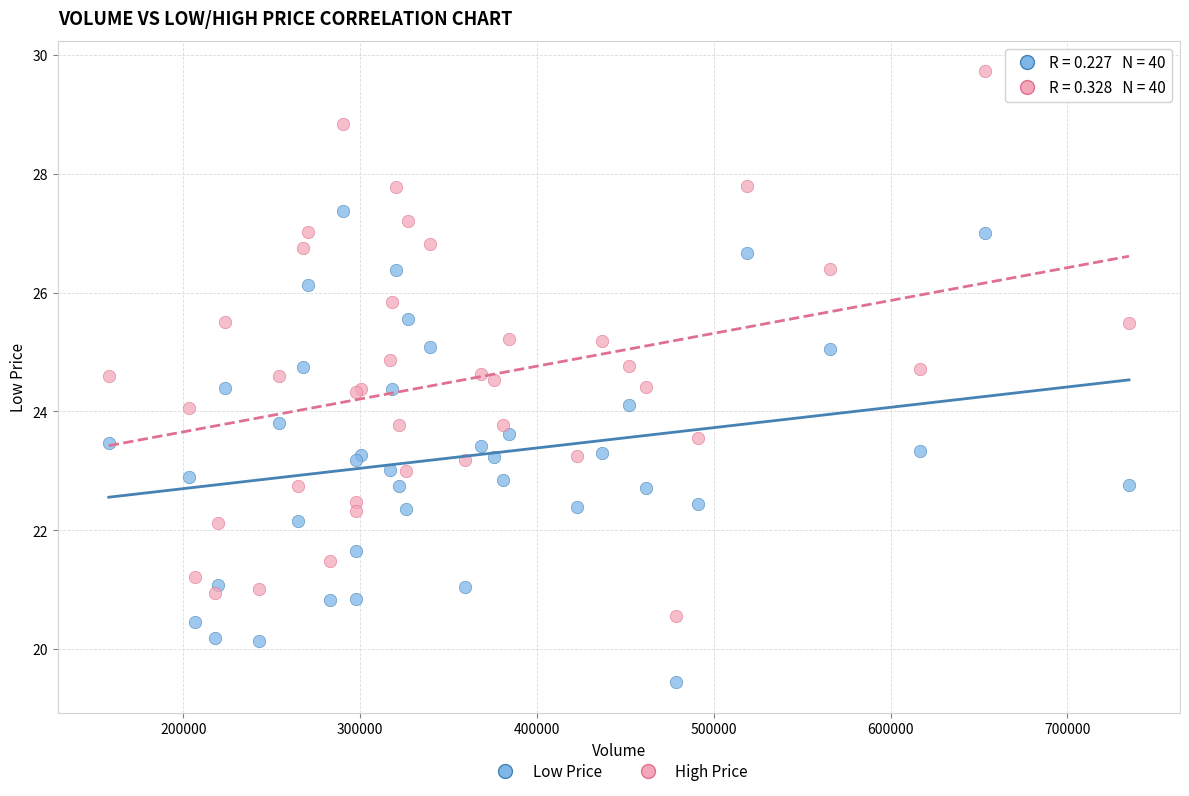

Which series has the widest spread of Y values?

High Price